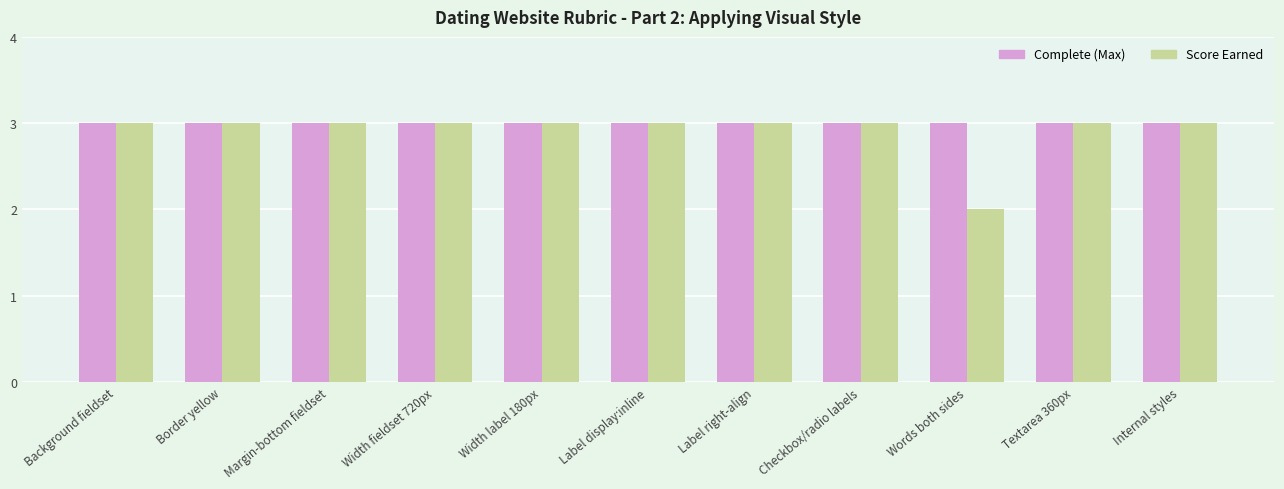

Rank the series by their average value, from highest to lowest.

Complete (Max), Score Earned